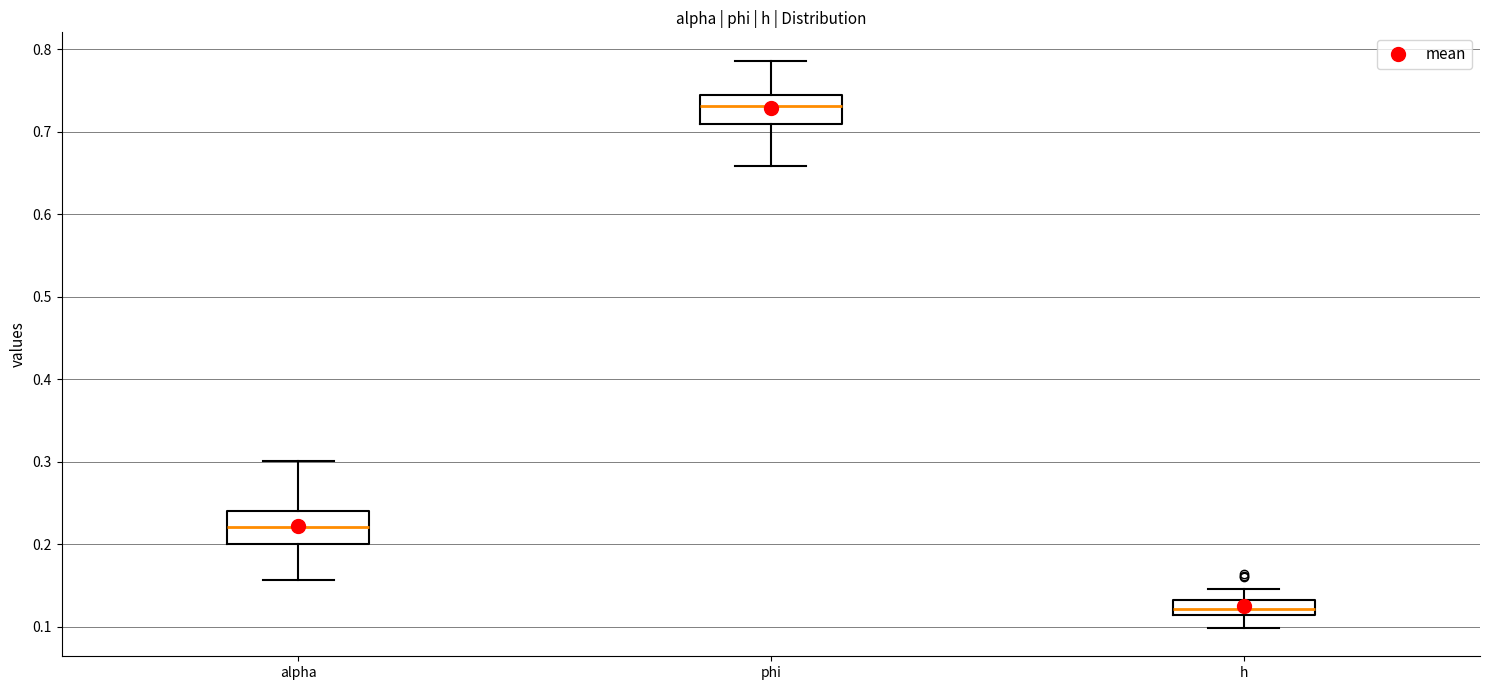

Where is the lower edge of the box for phi on the y-axis? The values are not printed on the chart, so give them approximately, as read against the axis.

0.71